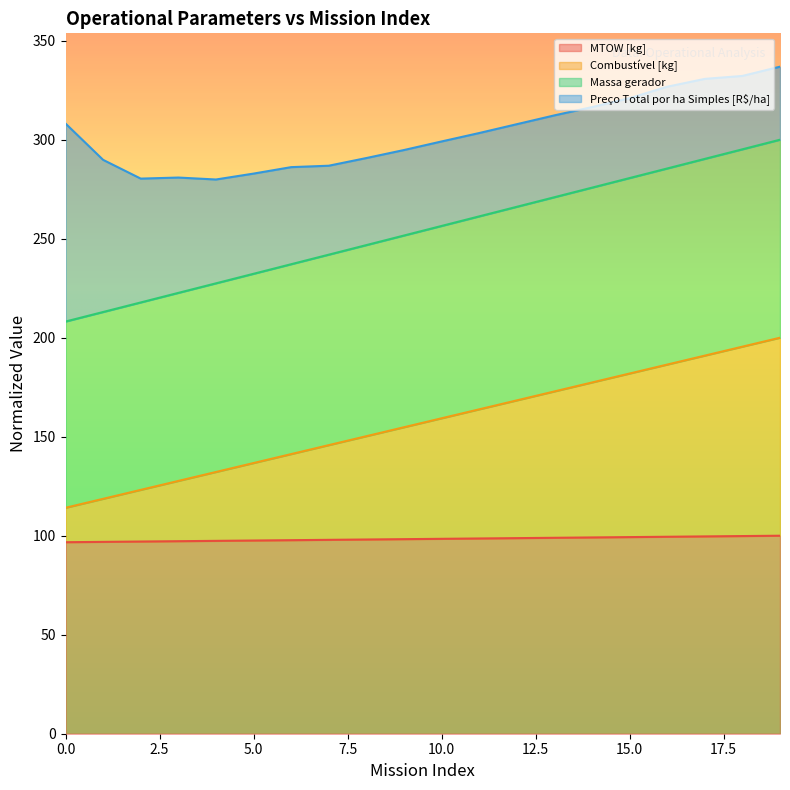

At which label does MTOW [kg] reach its peak?

19